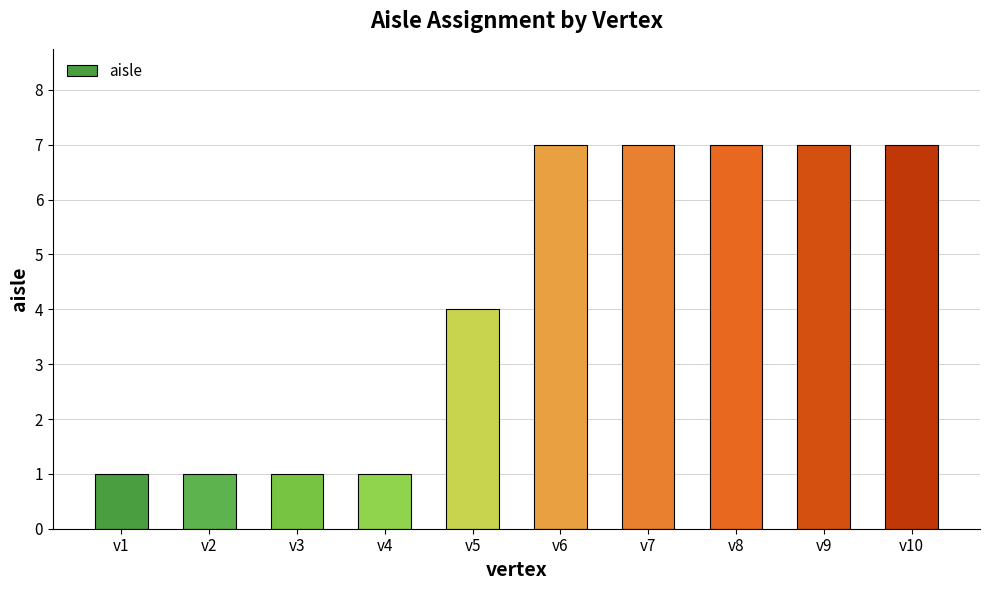

Is it true that the value at v10 is 7?

True